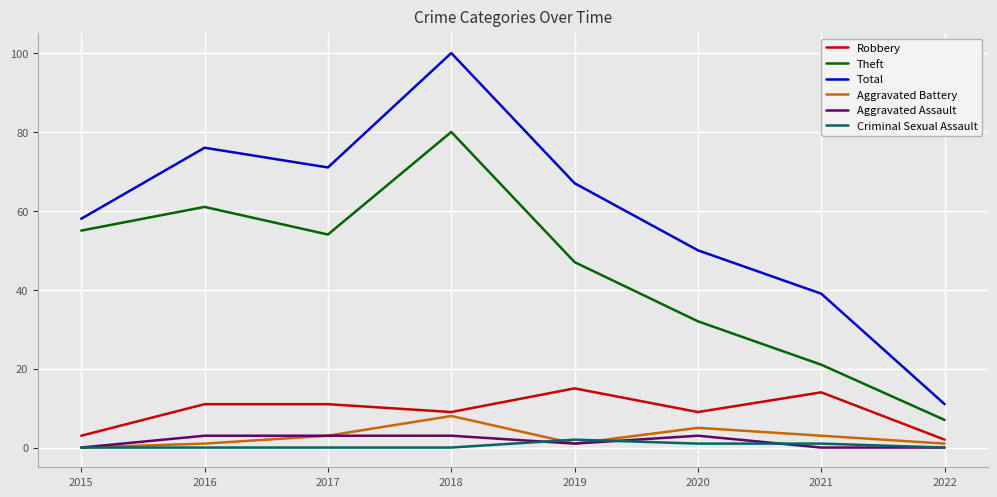

Between 2018 and 2022, which series saw the biggest shift?

Total